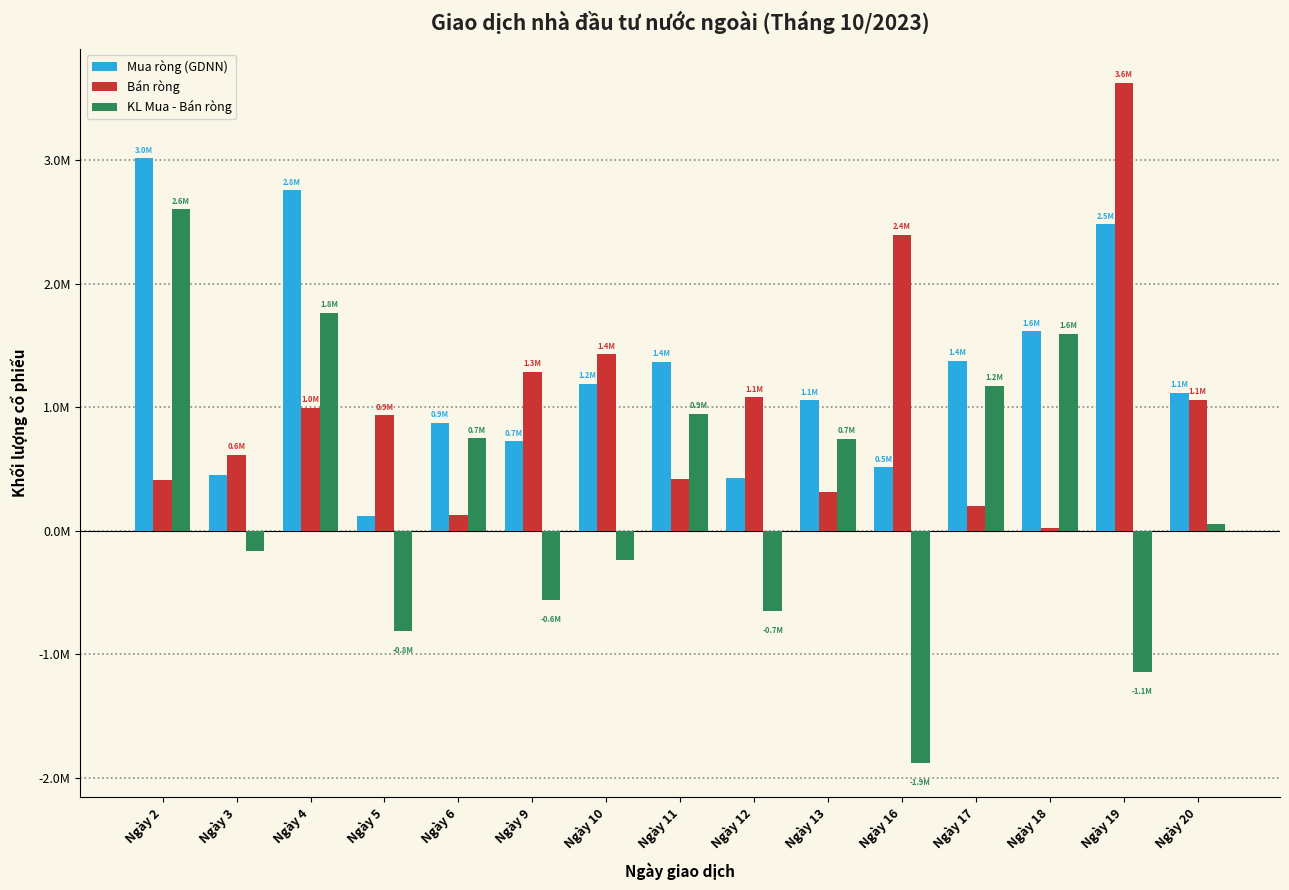

Is the value of KL Mua - Bán ròng at Ngày 20 greater than the value of Mua ròng (GDNN) at Ngày 10?

No